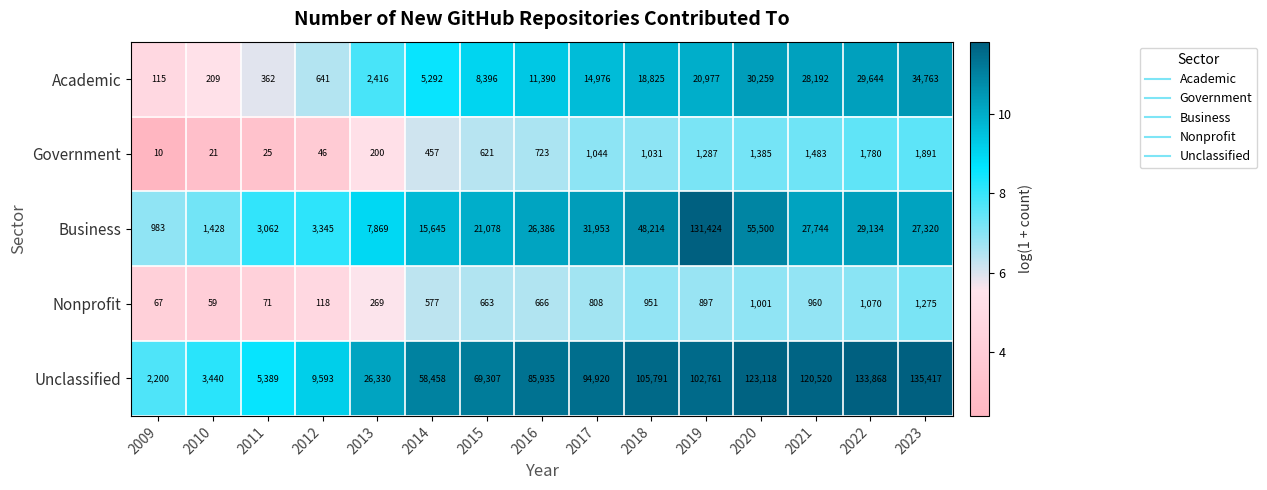

Count the number of categories in the chart.

15